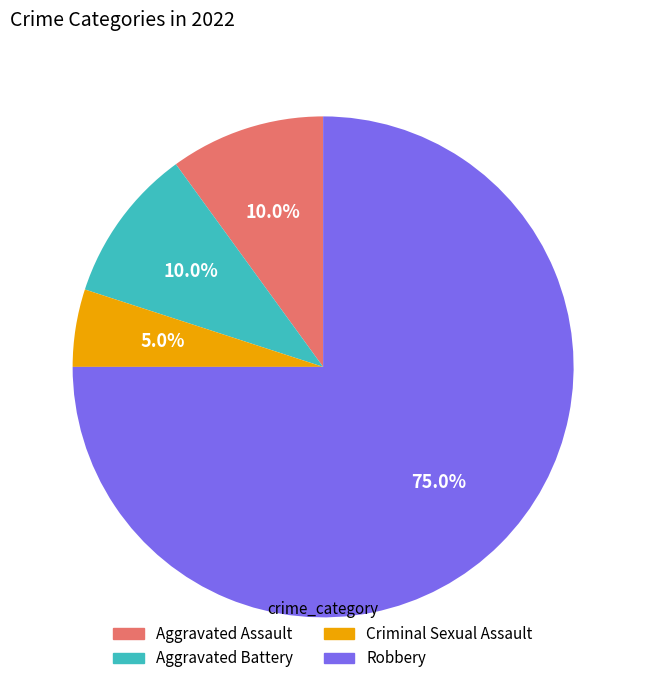

Does Robbery account for over 50% of the chart?

Yes